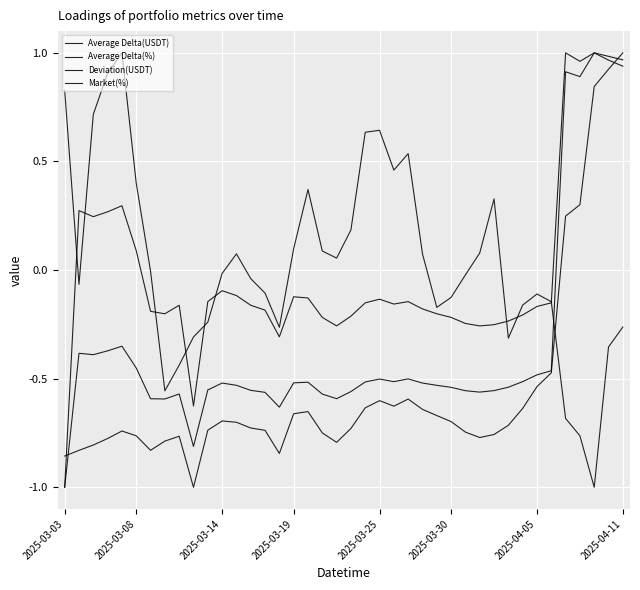

Is this an area chart (filled region under the line)?

No